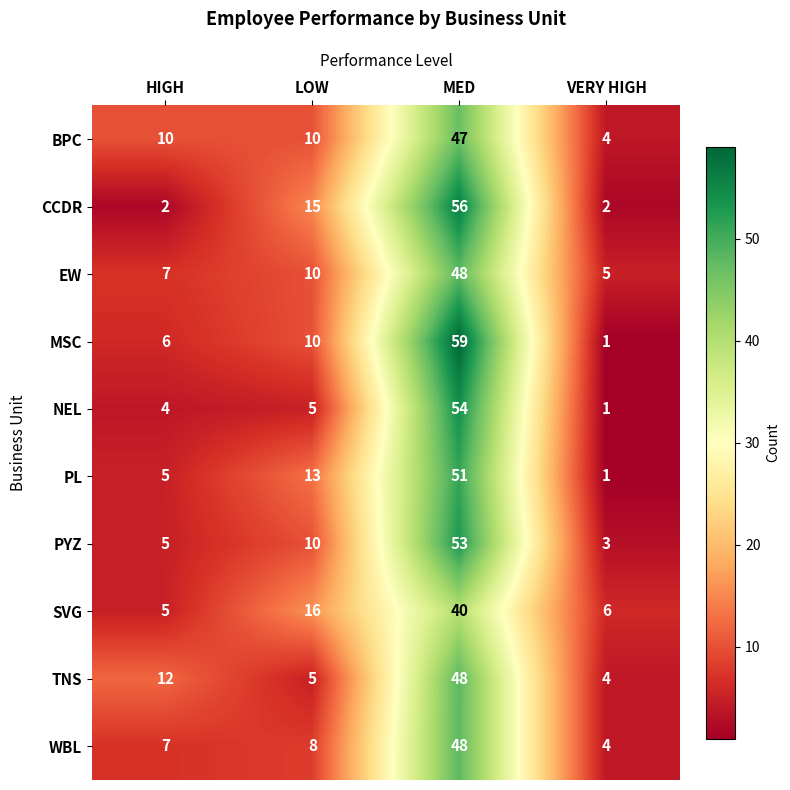

What is the difference between the second highest and minimum values in the WBL series?

4